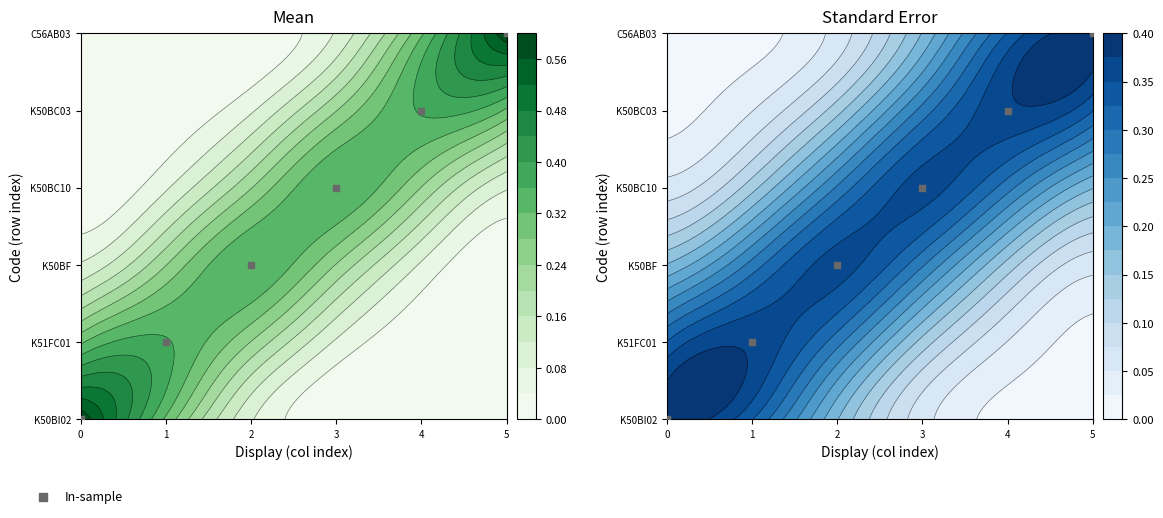

At which label does the data first exceed 3?

4